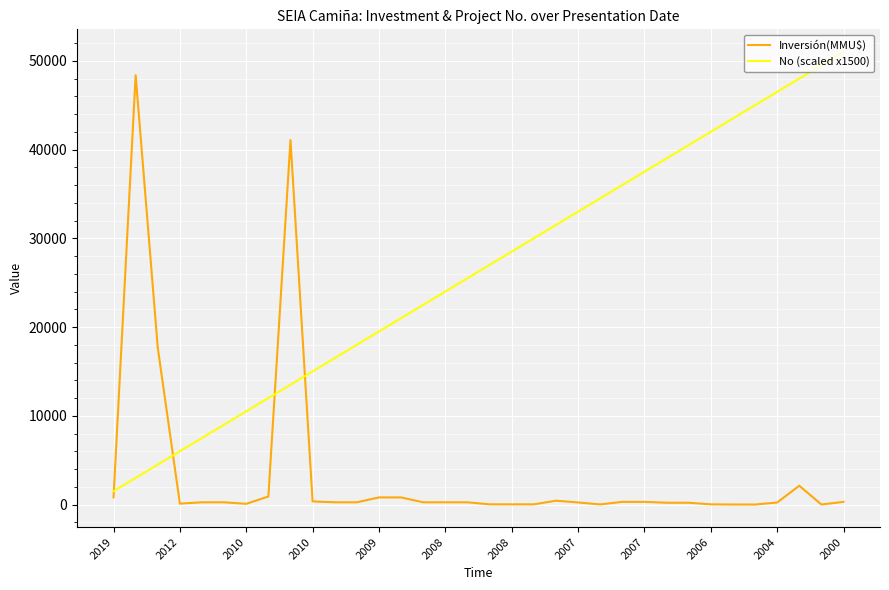

Does the chart display data point markers on the line(s)?

No